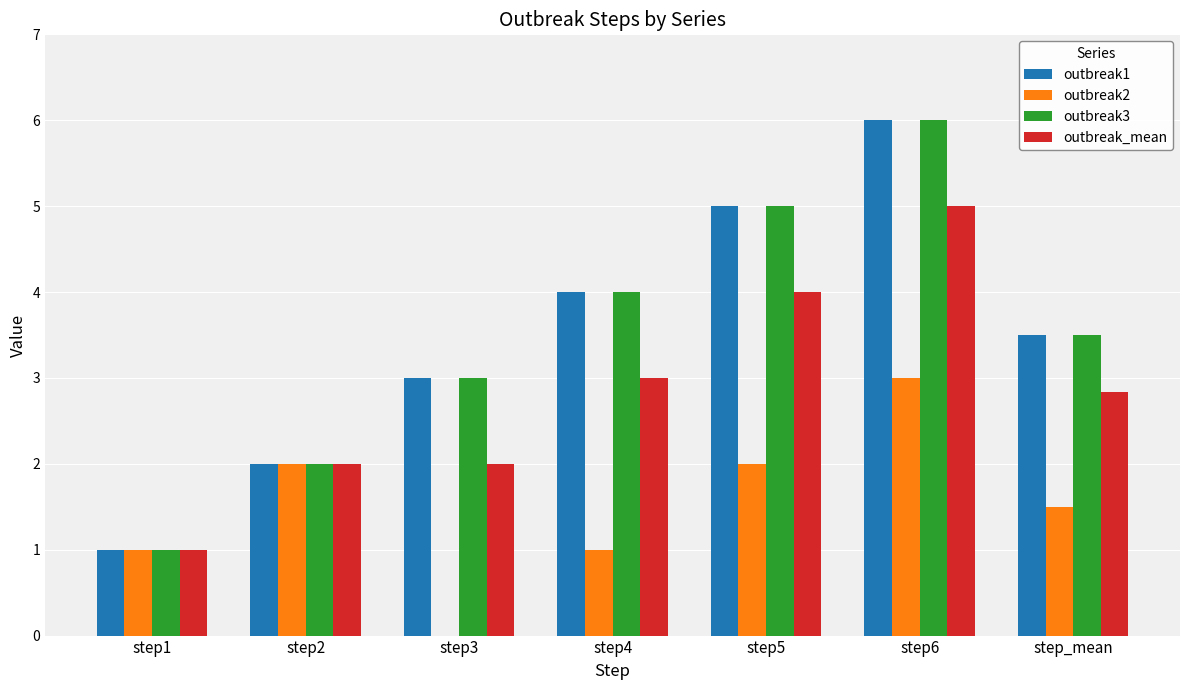

Is it true that outbreak2 equals 1.7 at step4?

False